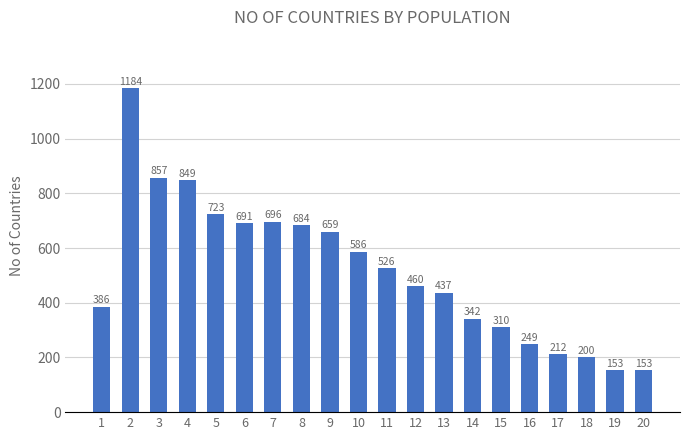

Is it true that the value at 11 is 526?

True